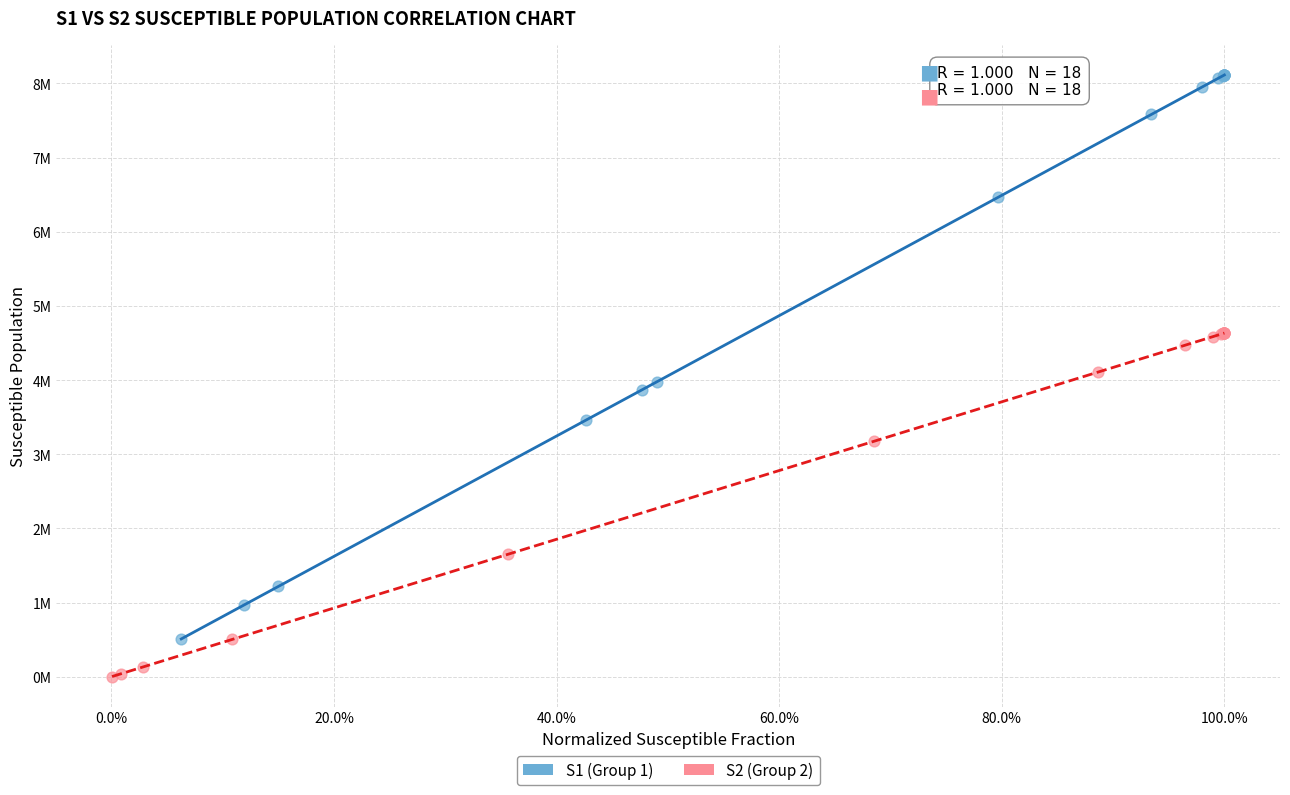

Which series has the widest spread of Y values?

S1 (Group 1)